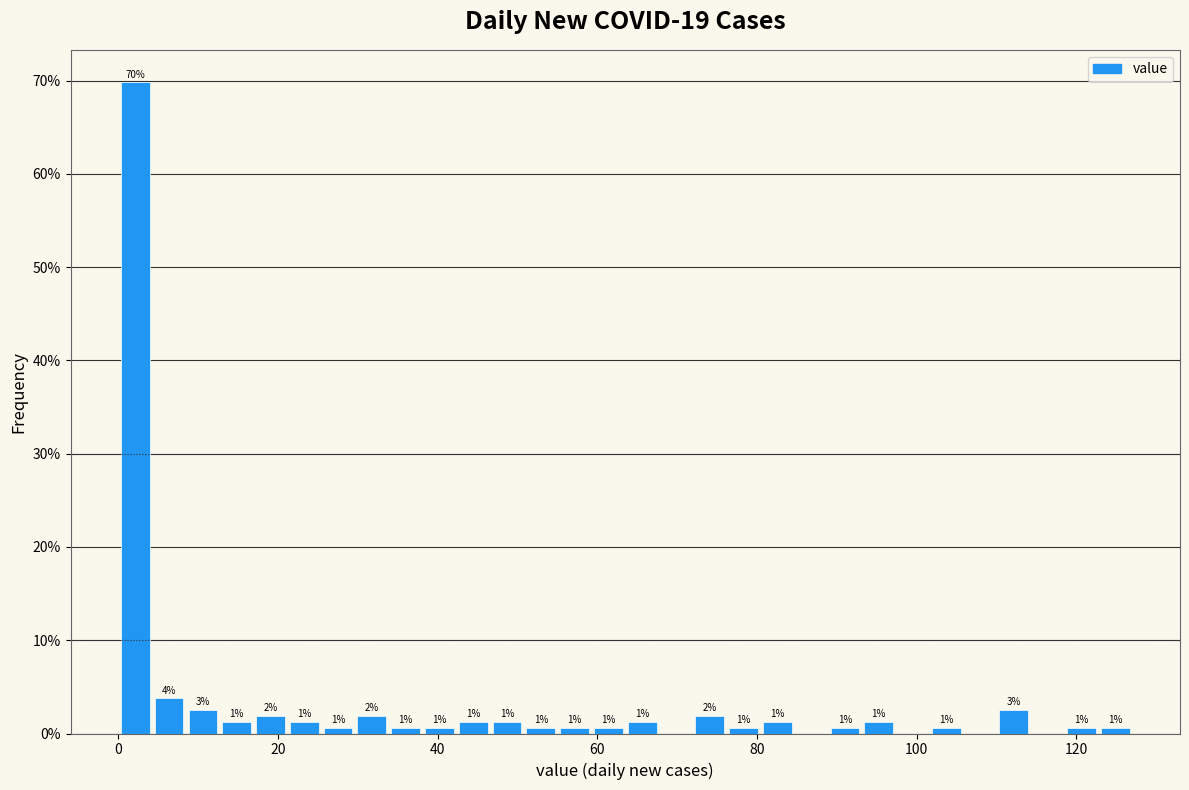

Read against the x-axis, roughly where is the centre of the tallest bar?

2